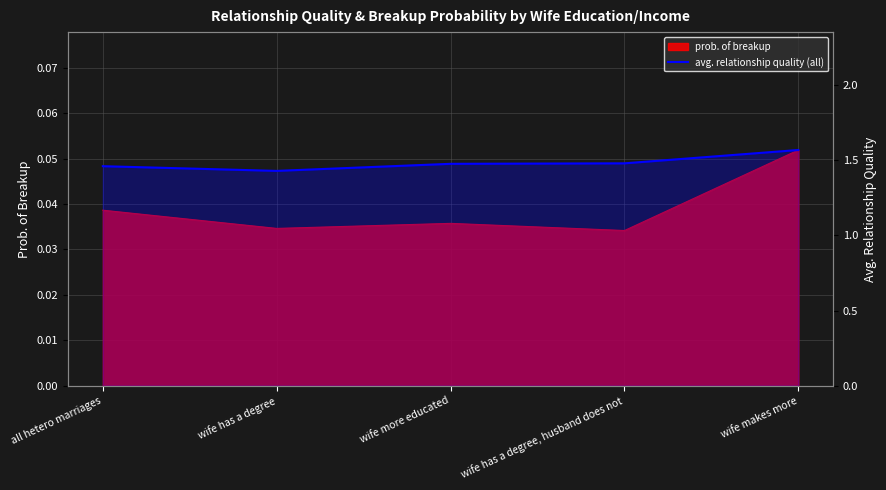

At which category does the data reach its first local valley?

wife has a degree